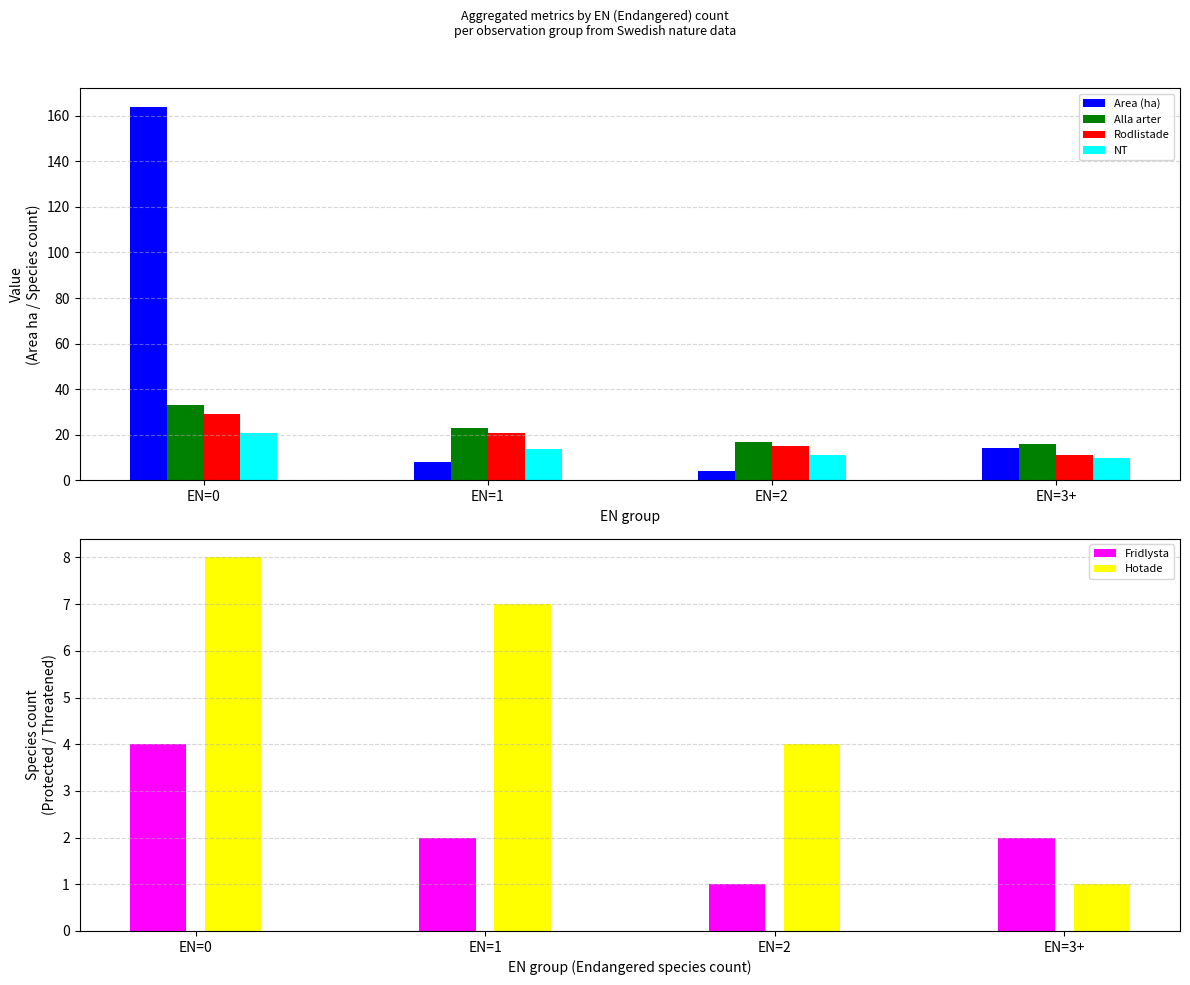

How many bars are there in each group?

6